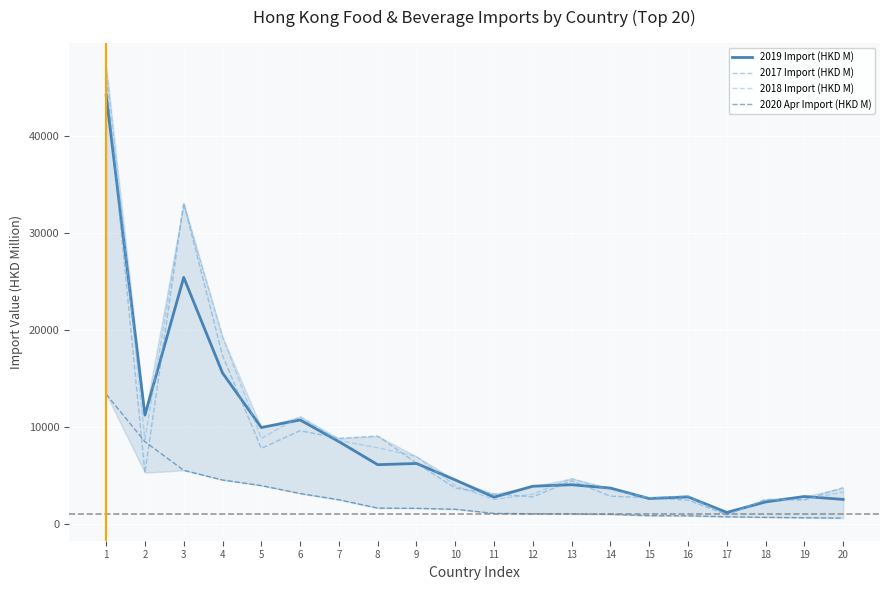

The value of 2018 Import (HKD M) at 12 is 3040.4. True or false?

True